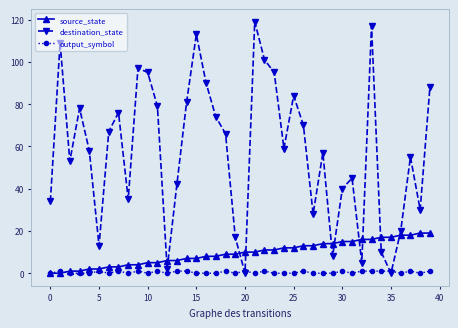

How many lines are shown in the chart?

3